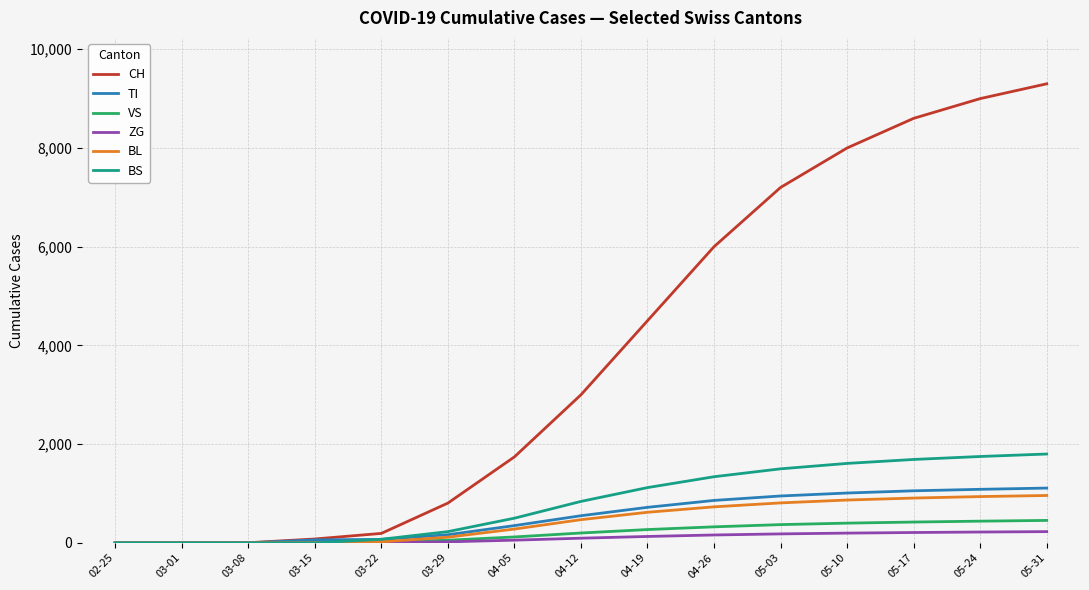

Between 03-08 and 03-29, which series saw the biggest shift?

CH